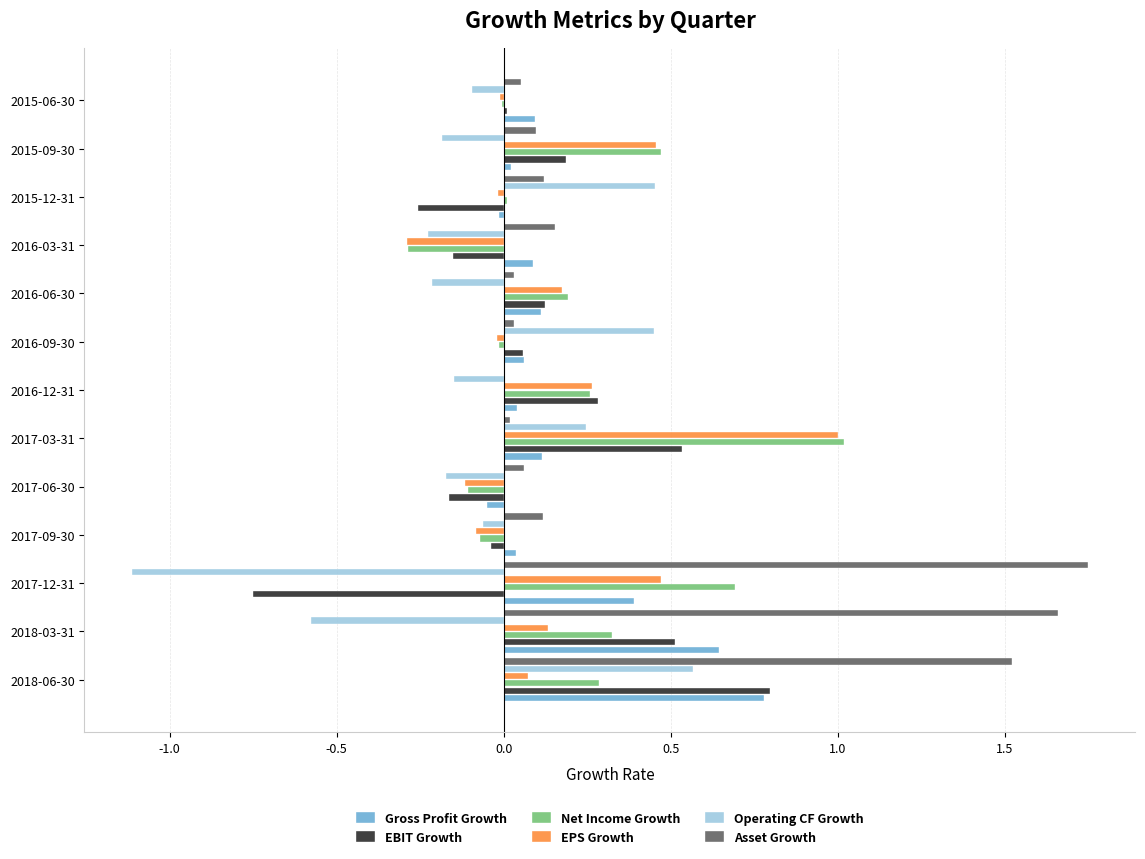

Which category has the highest value in the Asset Growth series?

2017-12-31